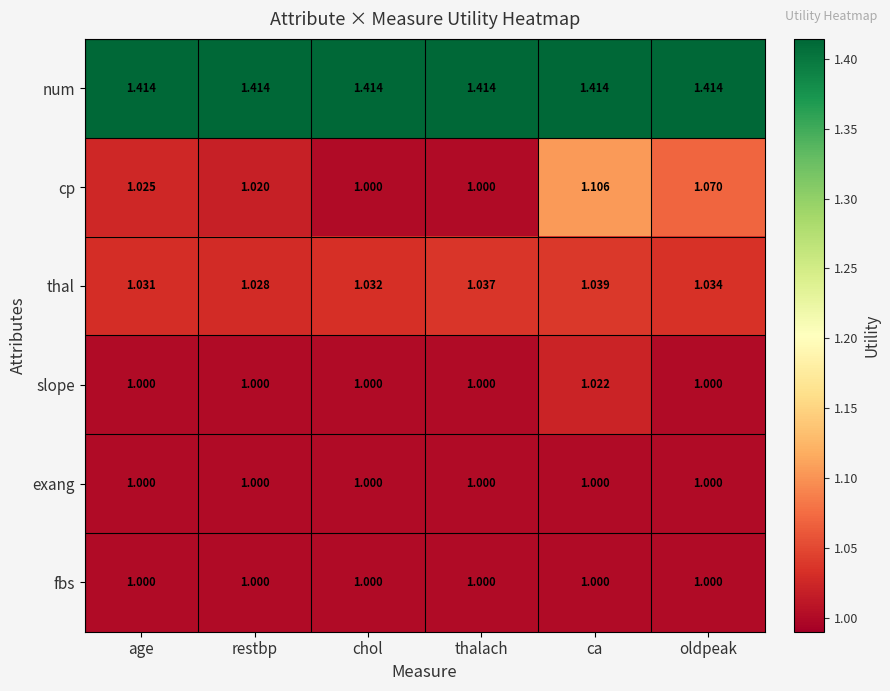

Count the number of data series in this chart.

6